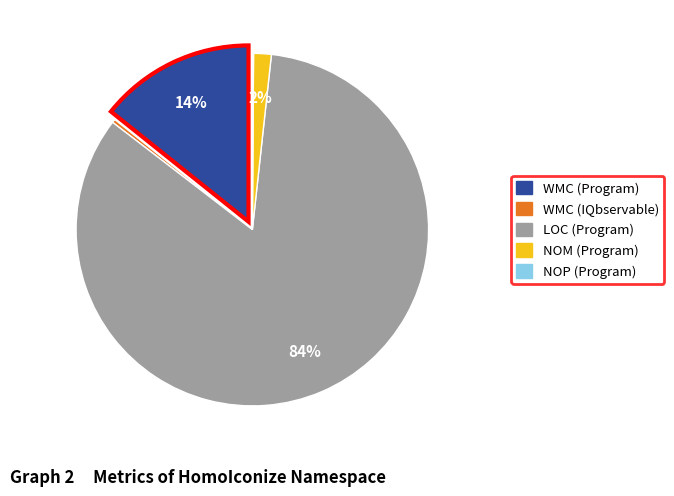

To the nearest percent, what is the average slice percentage?

20%